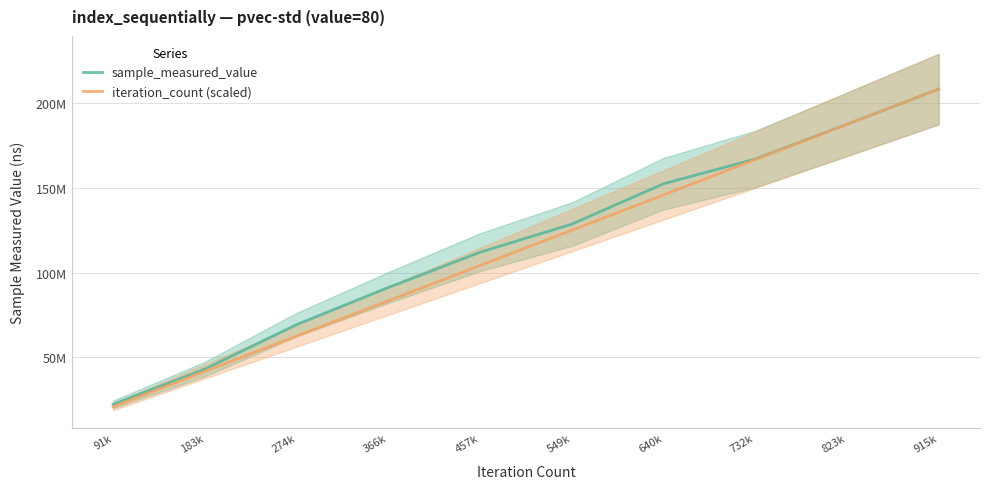

What is the sum of all sample_measured_value values?

1182015121.0